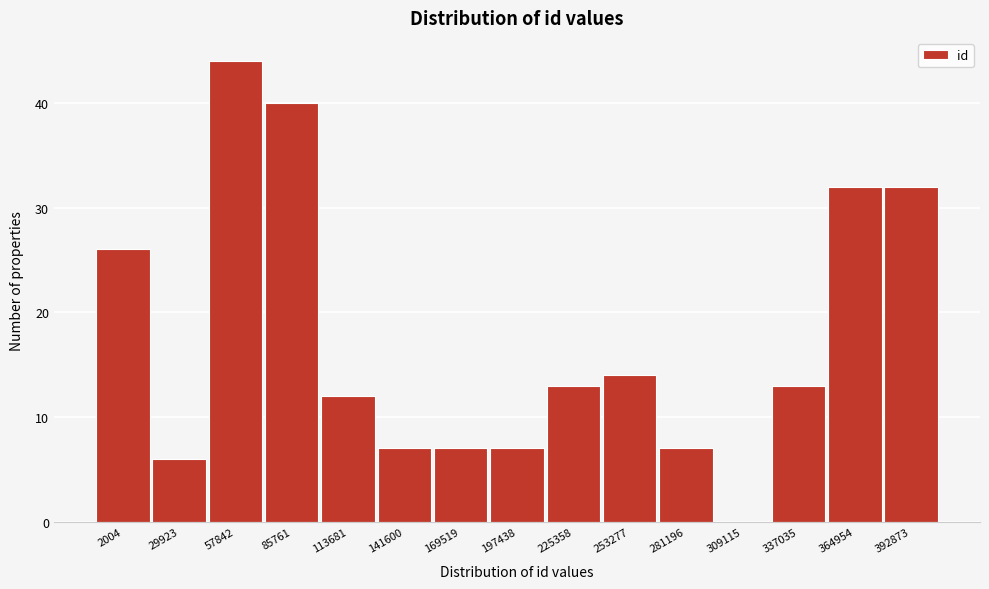

Reading left to right, what are all the values shown in this chart?

2004=26	29923=6	57842=44	85761=40	113681=12	141600=7	169519=7	197438=7	225358=13	253277=14	281196=7	309115=0	337035=13	364954=32	392873=32